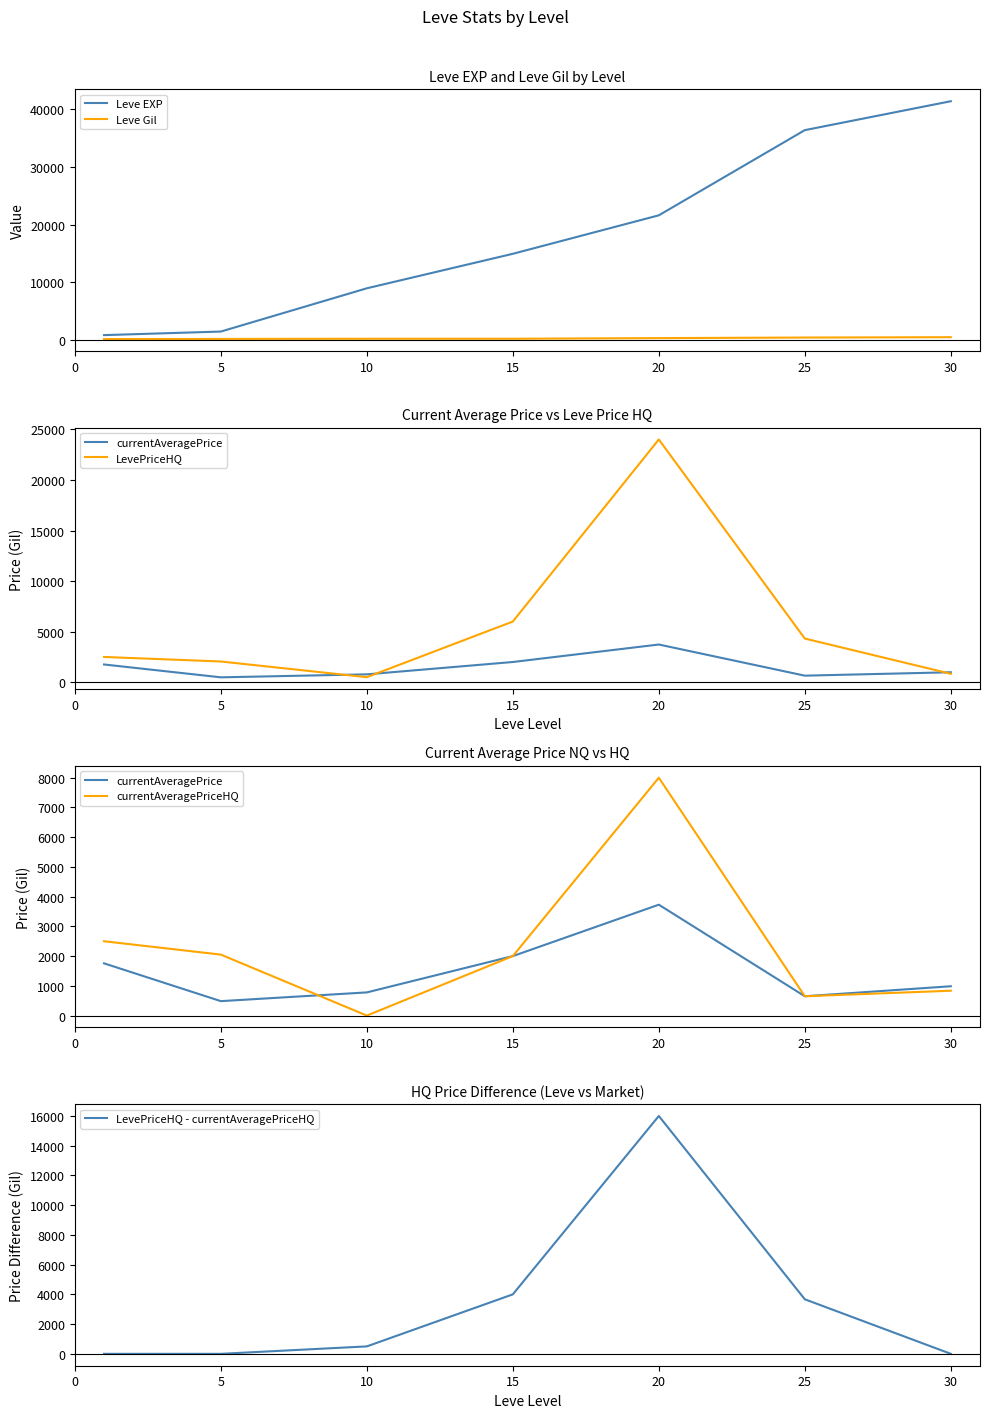

What is the difference between the LevePriceHQ - currentAveragePriceHQ values at 20 and 25?

12330.4